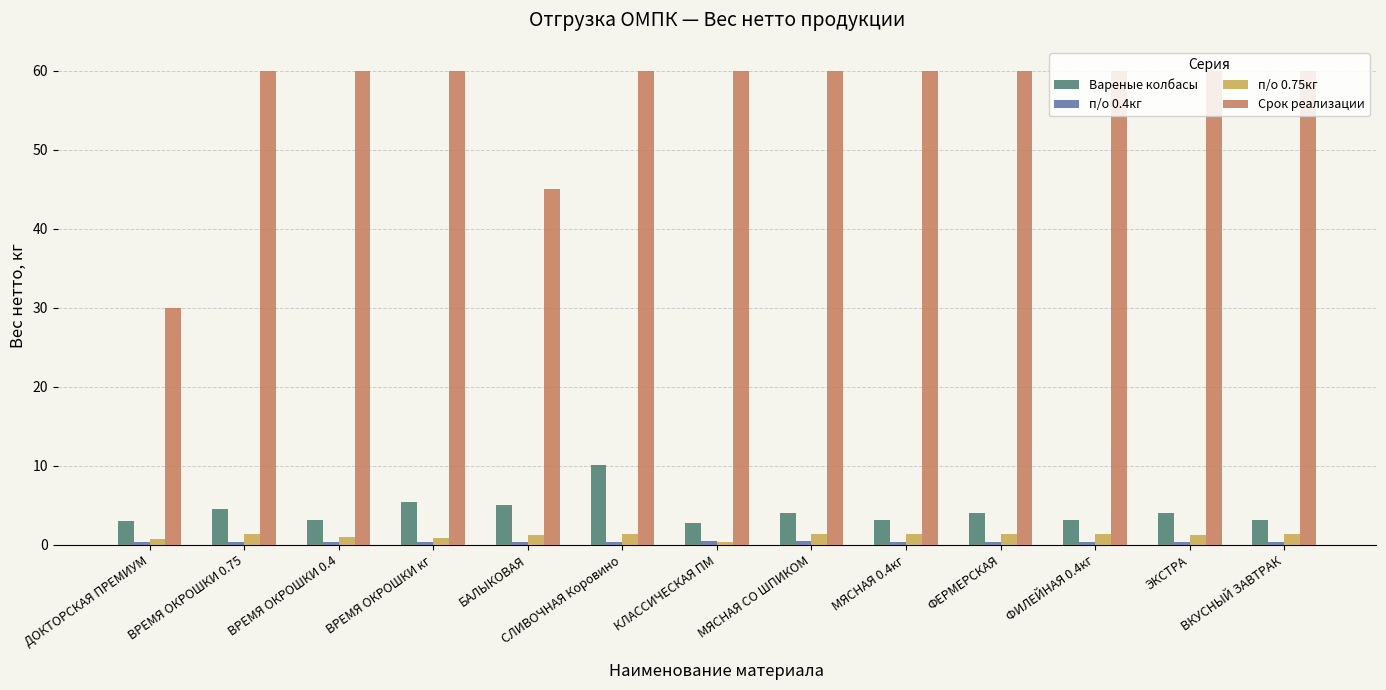

The value of Срок реализации at МЯСНАЯ 0.4кг is 60.0. True or false?

True